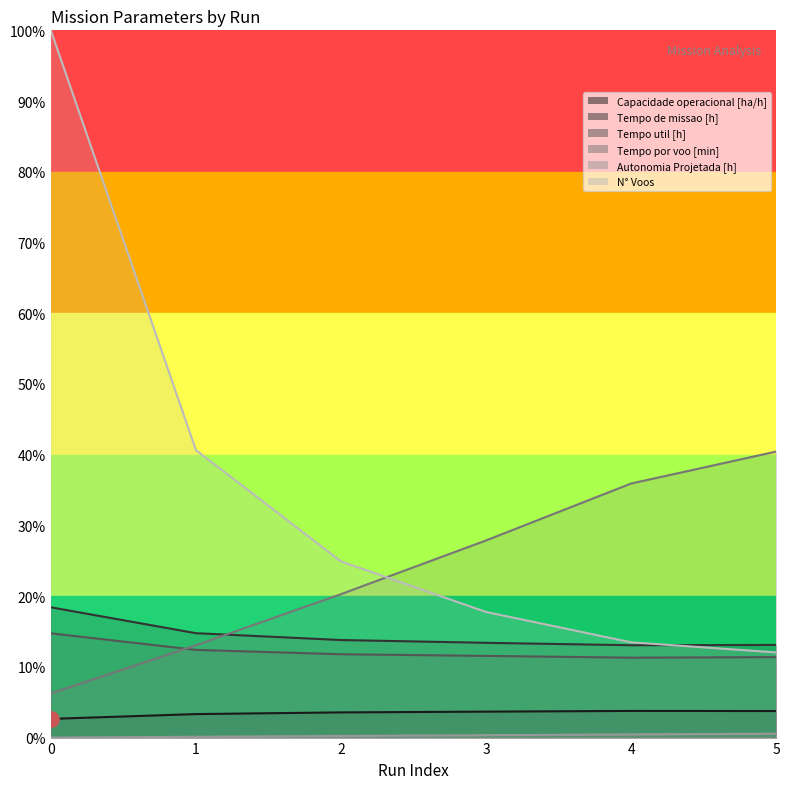

Which series has the widest spread of Y values?

N° Voos